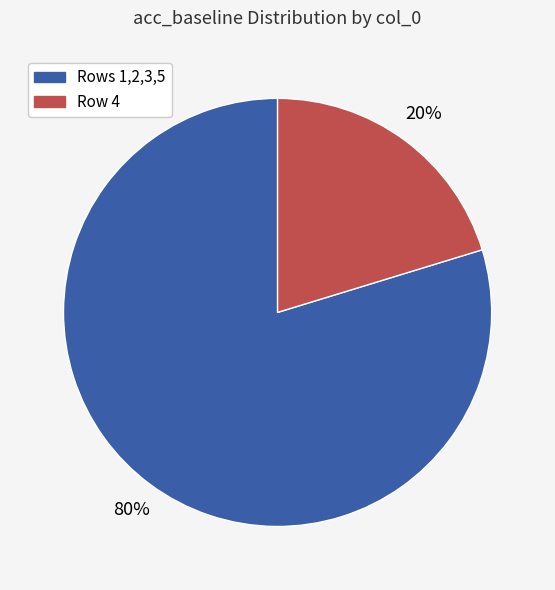

To the nearest percent, what portion does Row 4 represent?

20%